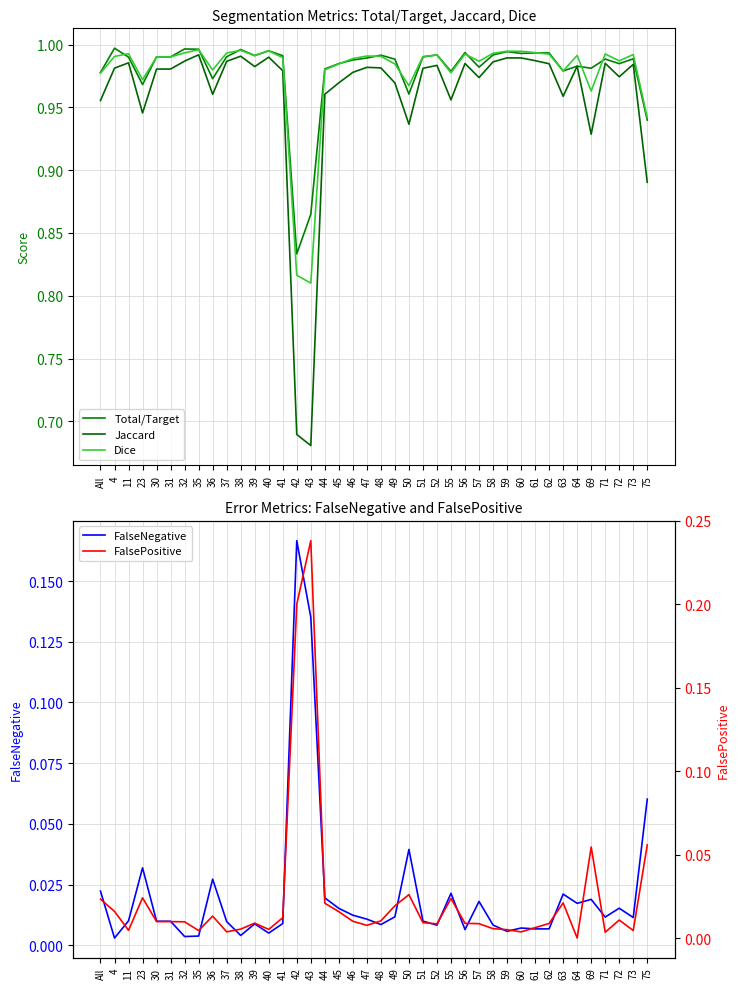

How many categories are shown in the chart?

40